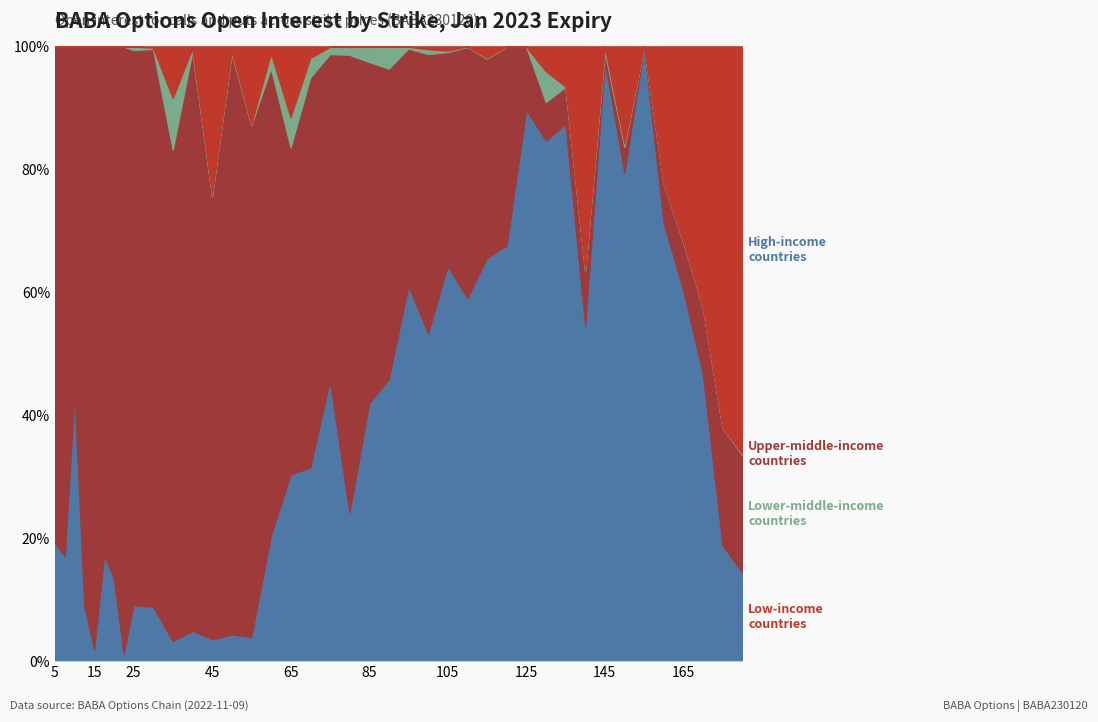

Does the chart have visible grid lines?

Yes